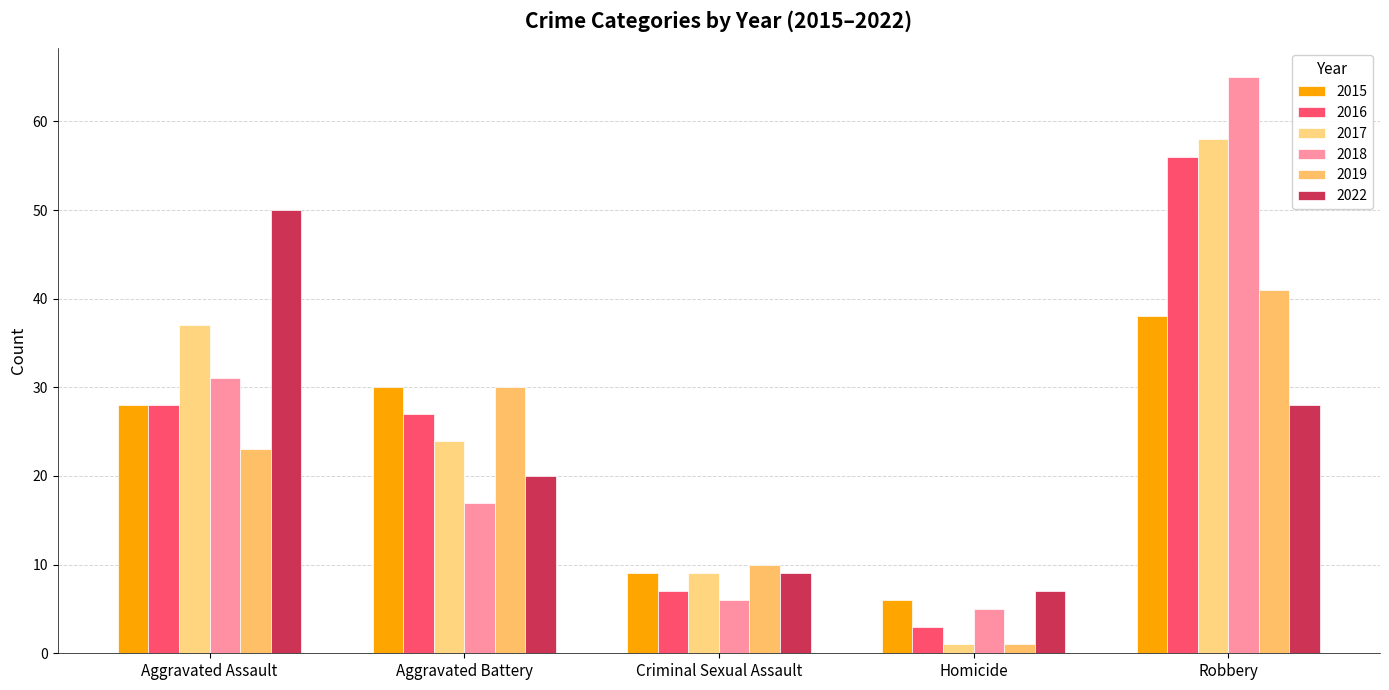

The 2019 series shows 58 at Robbery. True or false?

False